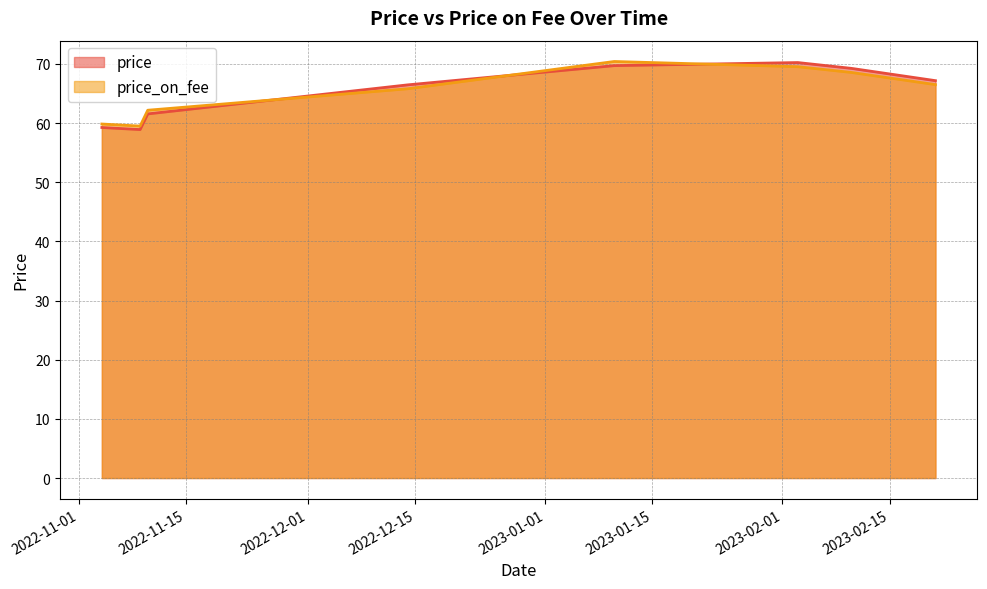

Is it true that price_on_fee equals 33.7 at 2022-11-04?

False